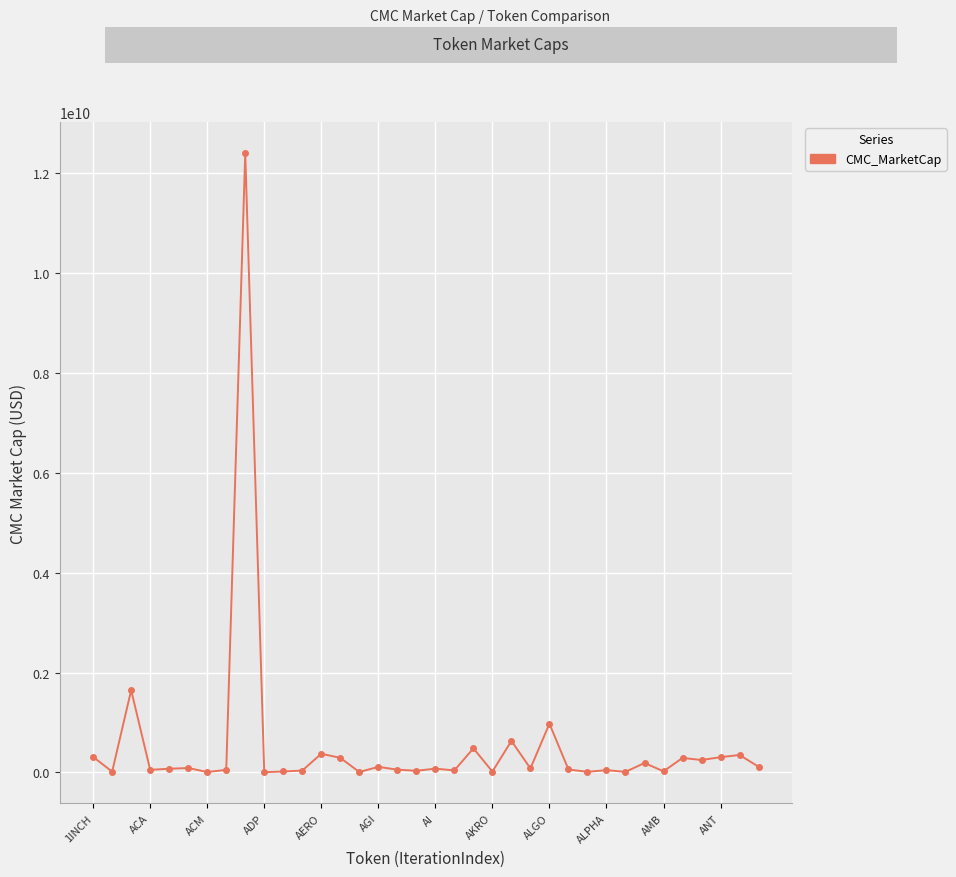

What is the greatest value displayed?

12397086986.1